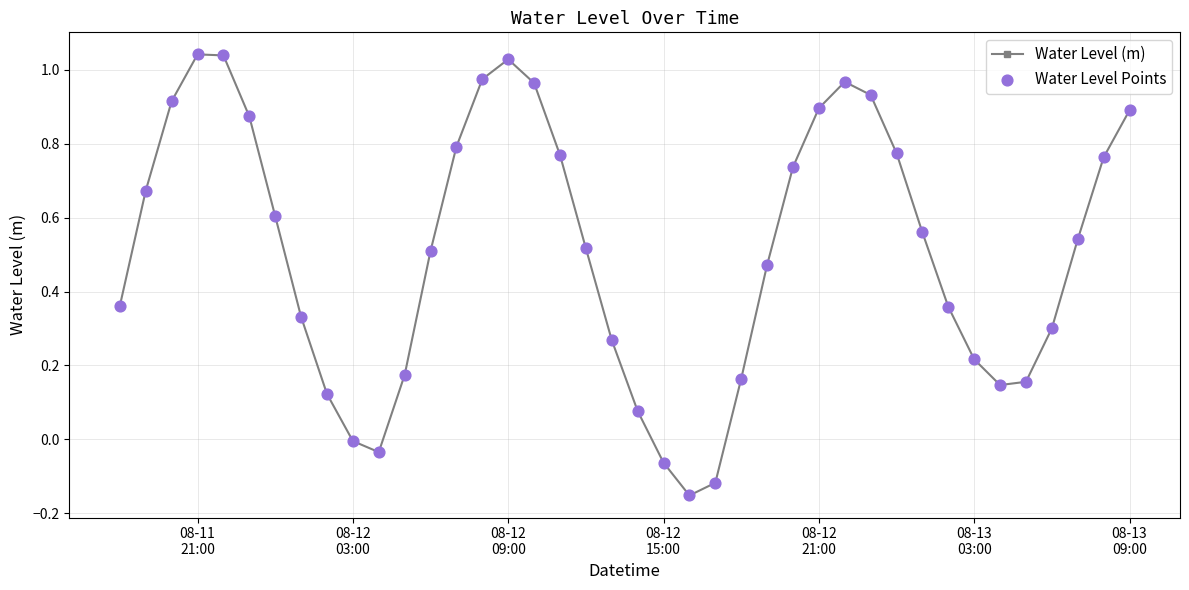

How many interior local valleys (lower than both neighbors) does the data have?

3